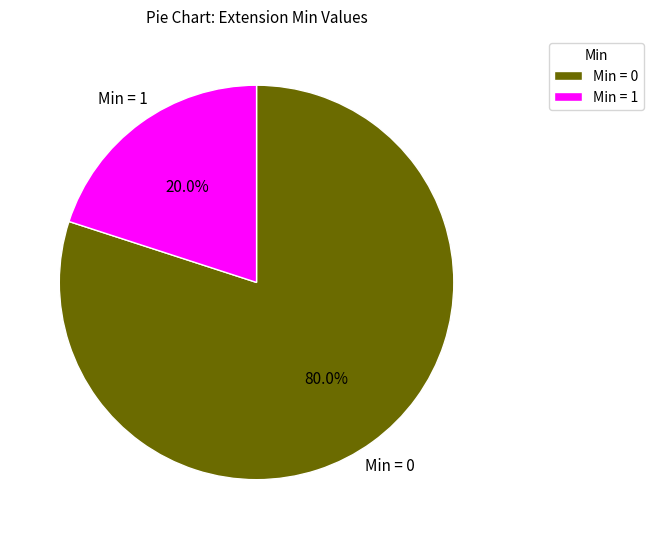

Which category has the smallest portion of the pie?

Min = 1